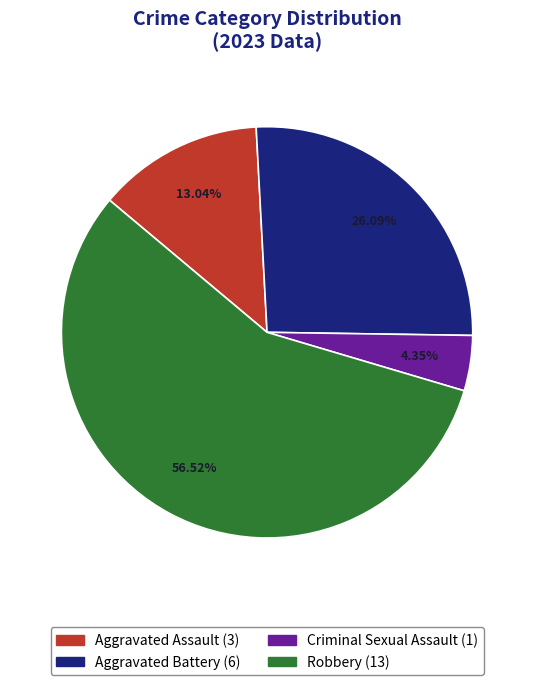

Rank the categories by value from highest to lowest.

Robbery, Aggravated Battery, Aggravated Assault, Criminal Sexual Assault